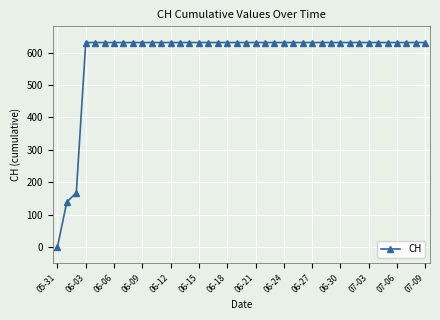

What is the value of the 12th point from the left?

631